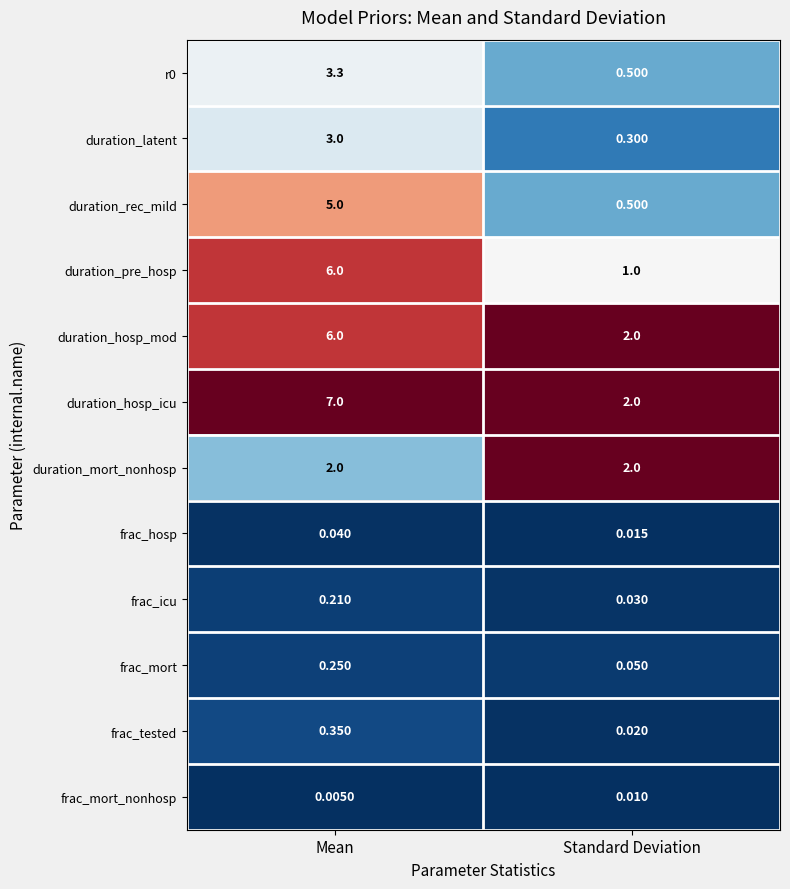

Which label corresponds to the smallest value in the chart?

Mean